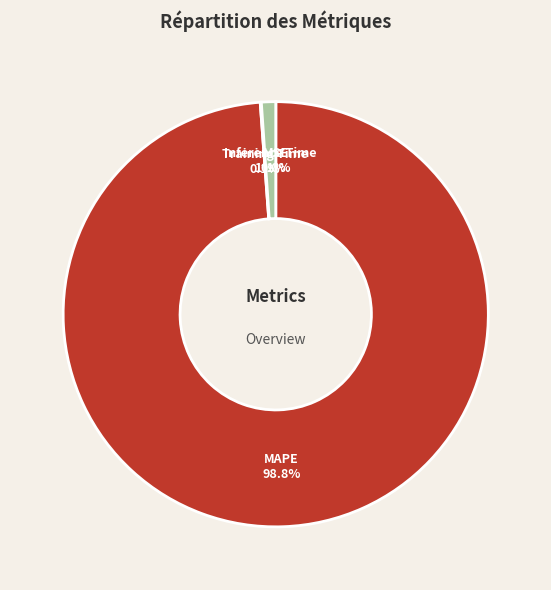

What is the majority slice?

MAPE